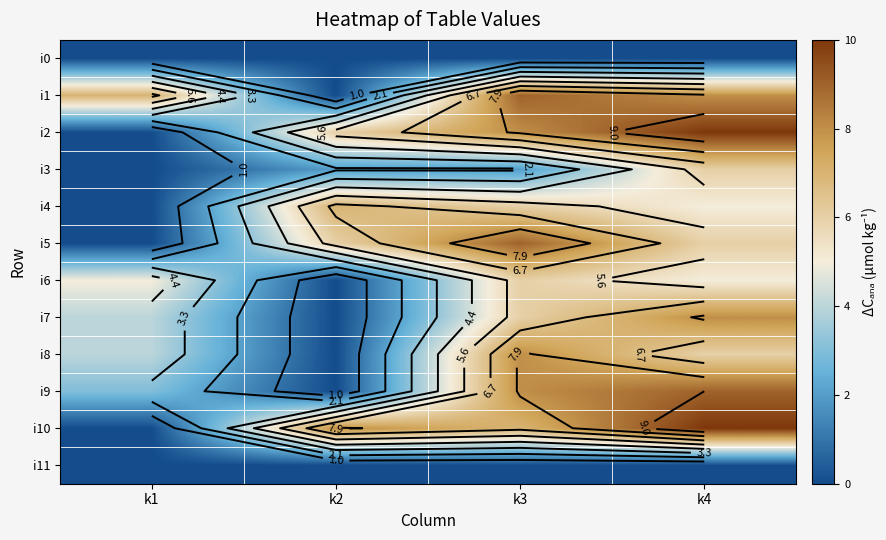

The value of i5 at k3 is 14. True or false?

False